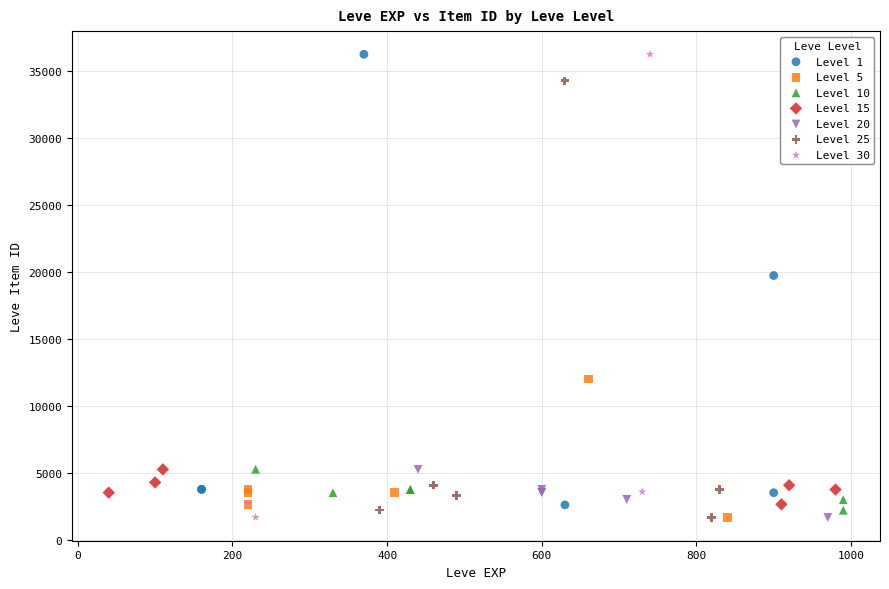

What are all the series names shown in the legend?

Level 1, Level 5, Level 10, Level 15, Level 20, Level 25, Level 30